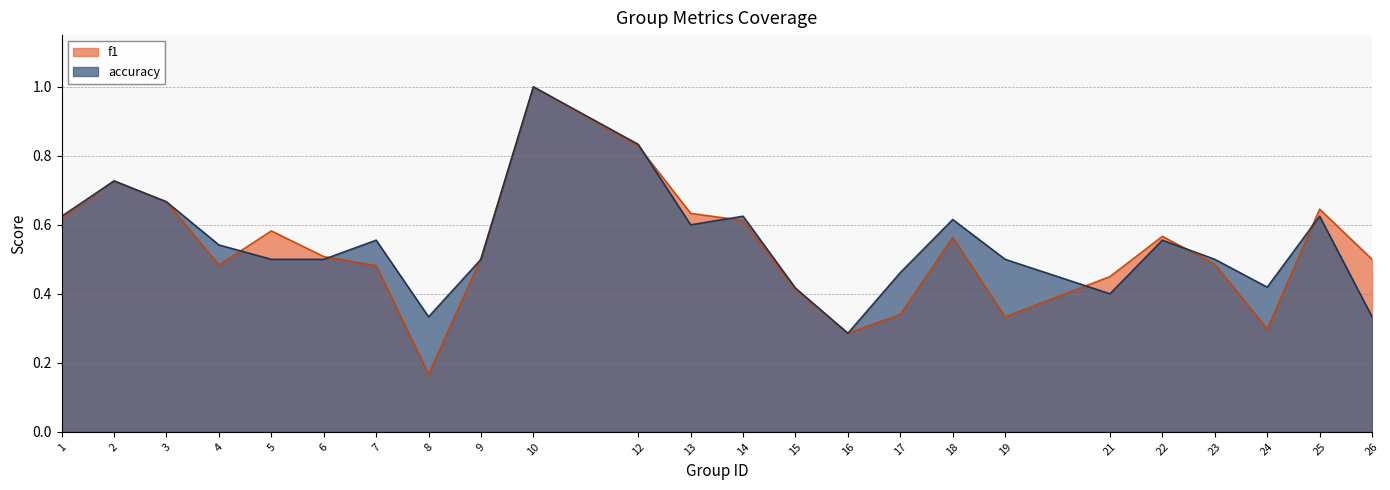

True or false: accuracy has a value of 0.6 at 1.

True